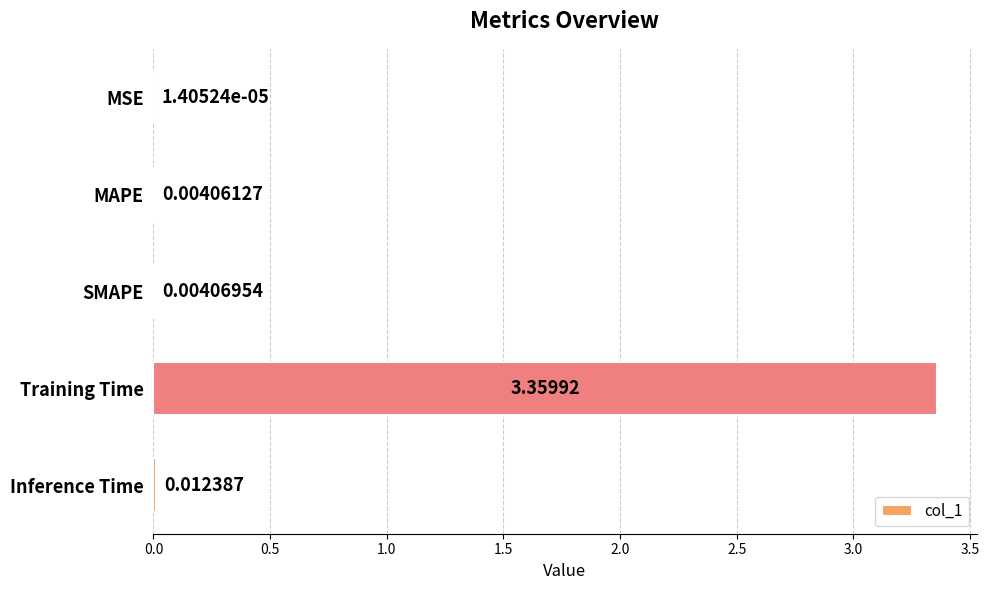

Which category has the highest value across all series?

Training Time